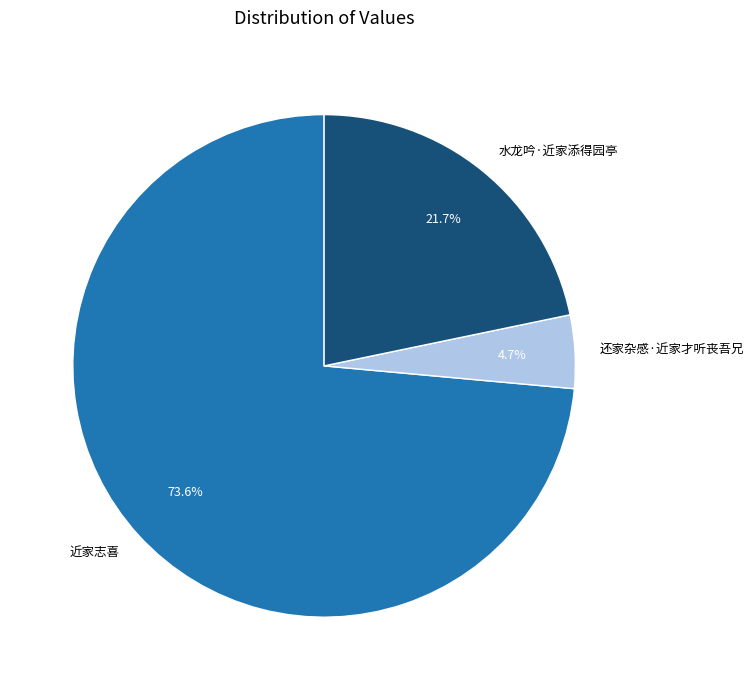

What is the smallest slice in the pie chart?

还家杂感·近家才听丧吾兄